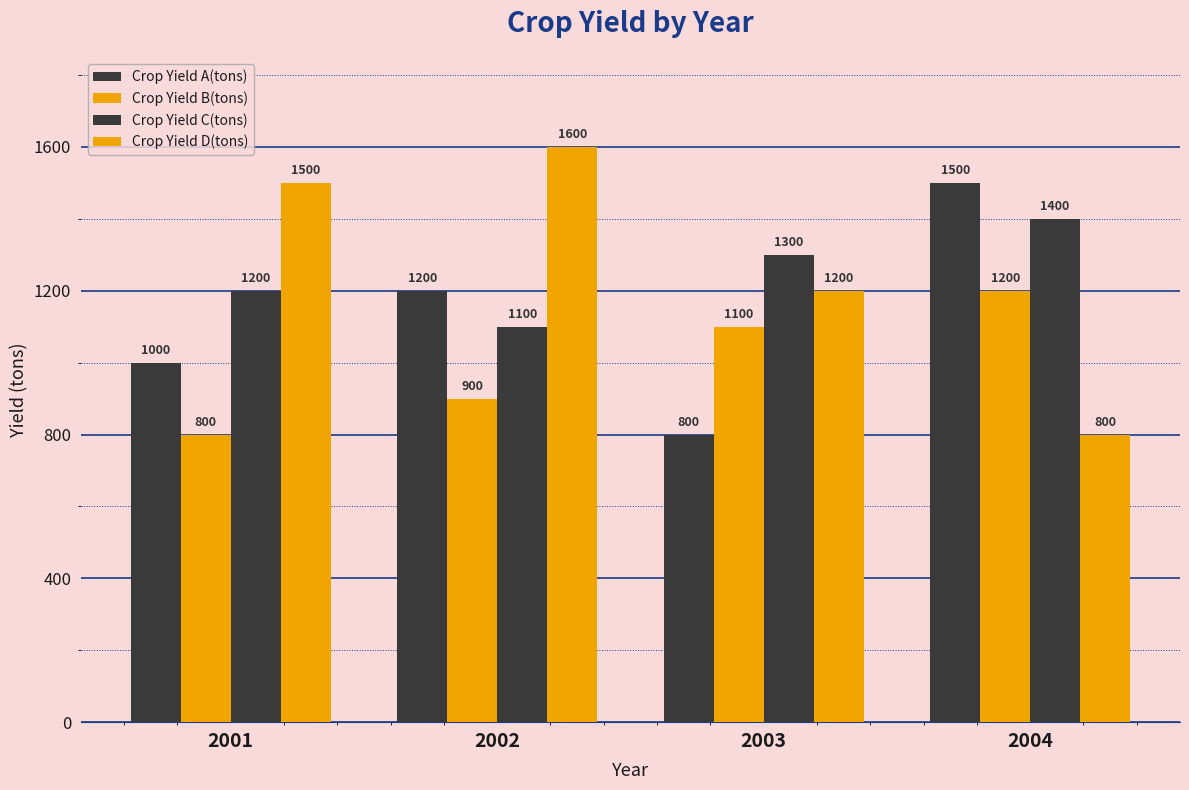

What is the total value across all series at 2002?

4800